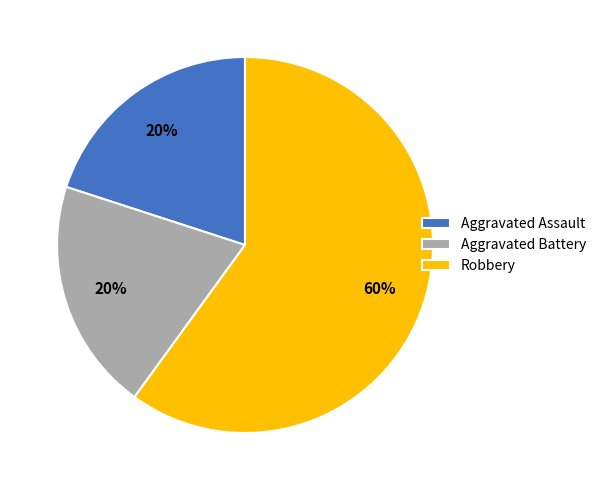

Do Aggravated Battery and Aggravated Assault together represent more than half of the pie?

No